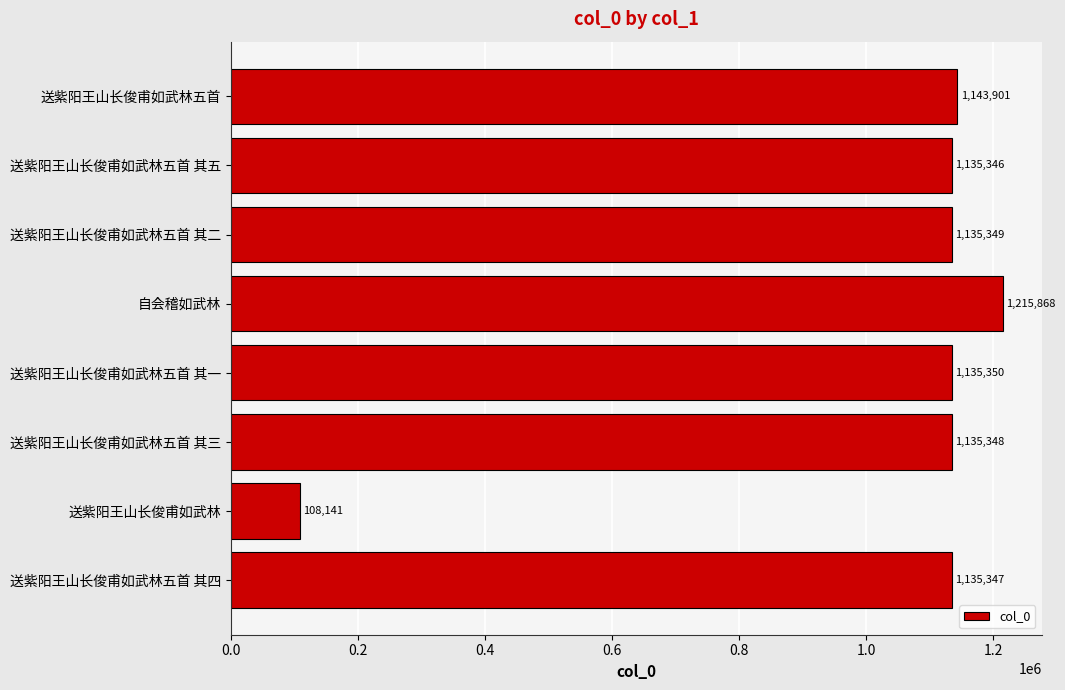

Which category has the highest value across all series?

自会稽如武林